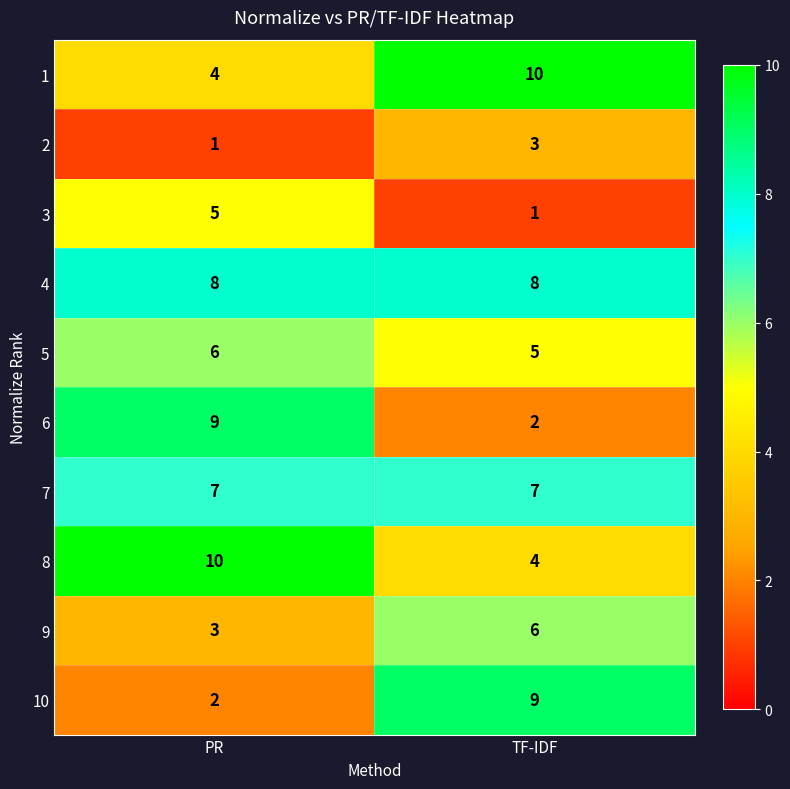

What is the greatest value displayed?

10